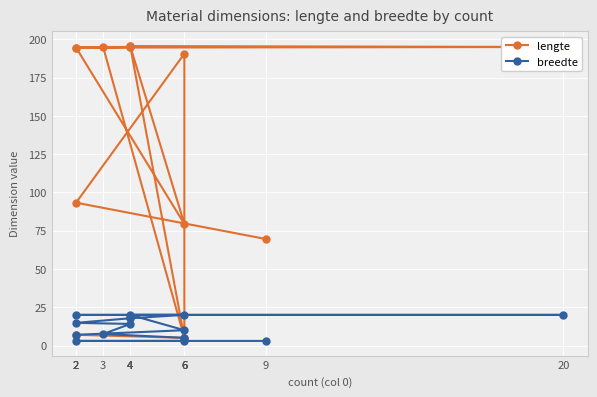

At how many categories does at least one series exceed 150?

9